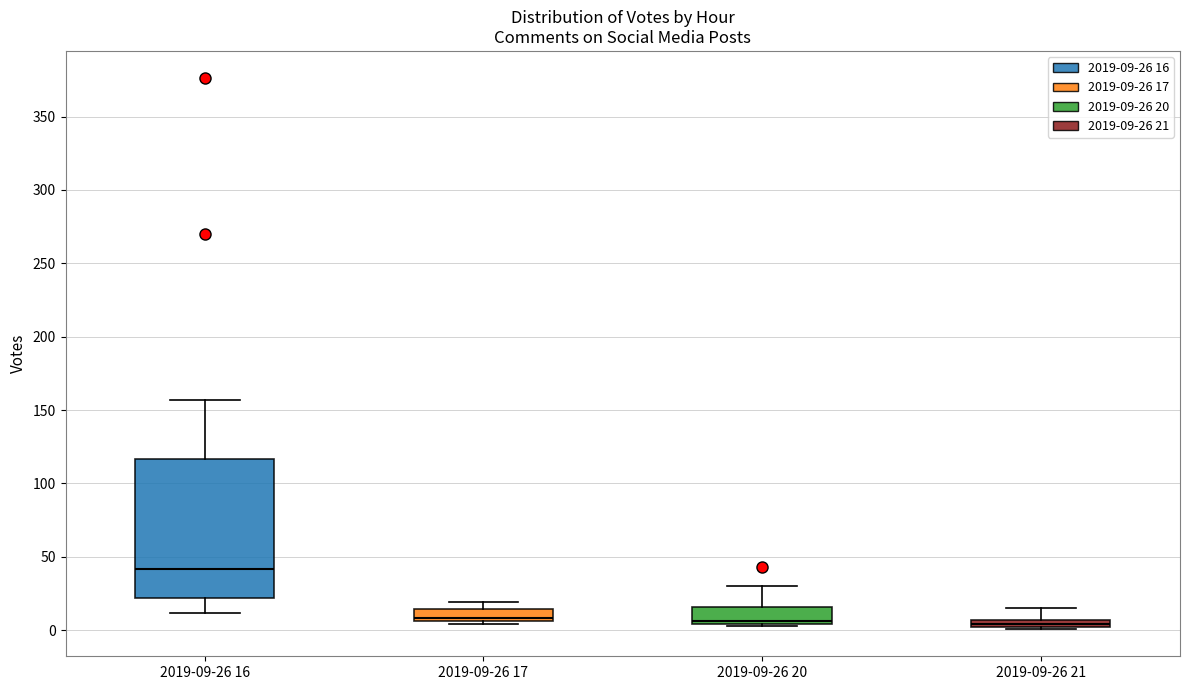

Where does the upper whisker of the box for 2019-09-26 20 end on the y-axis? The values are not printed on the chart, so give them approximately, as read against the axis.

30